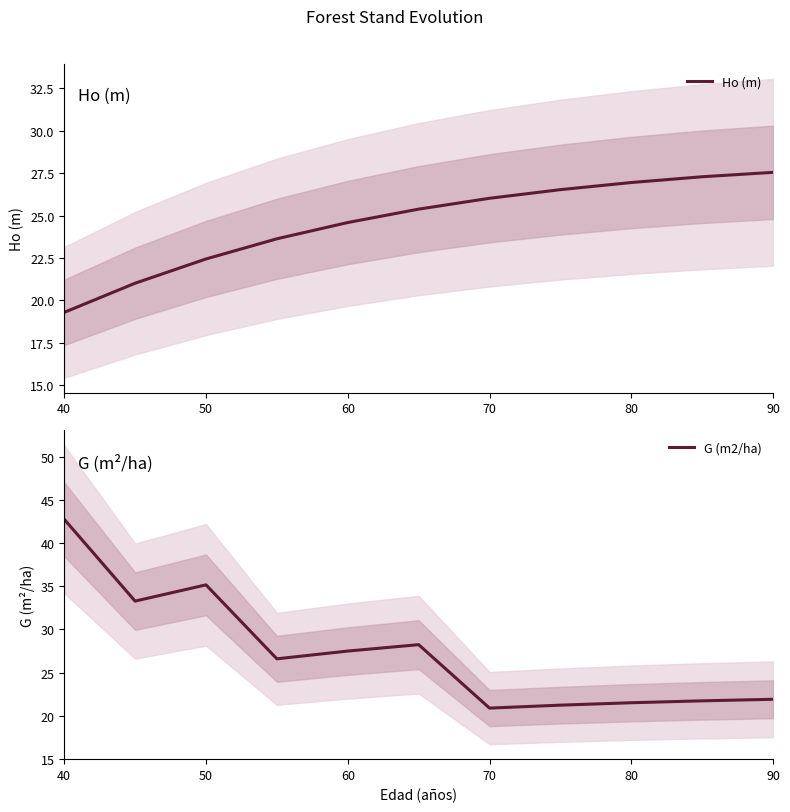

True or false: Ho (m) has a value of 42.9 at 80.

False